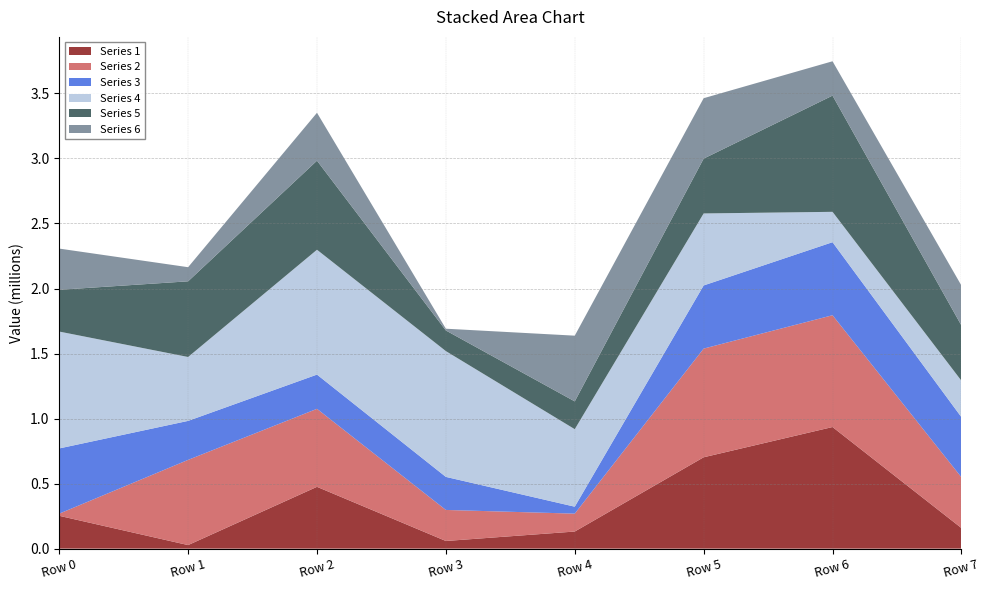

What is the value of the Series 6 point at the 2nd from the left?

108614